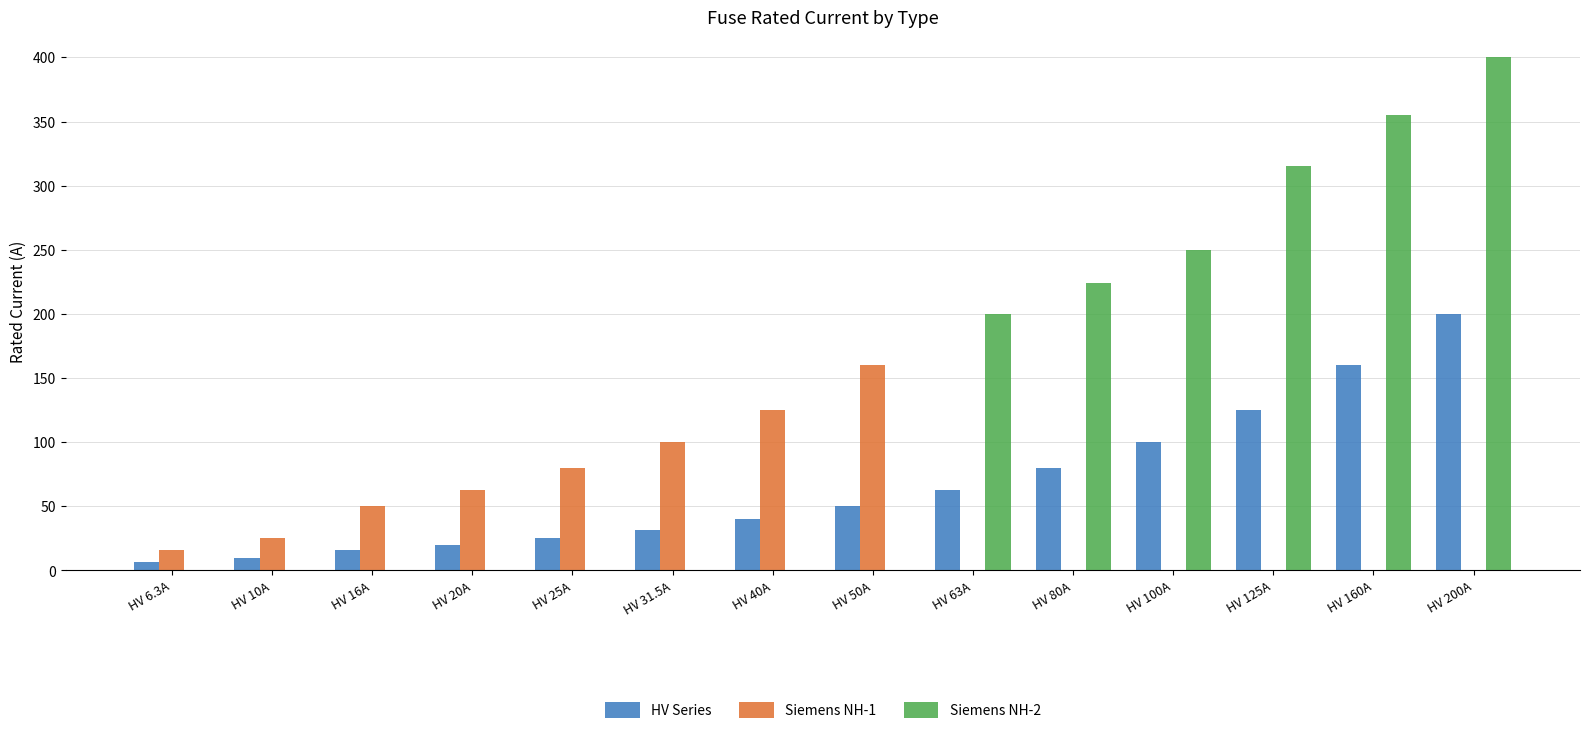

Between HV 6.3A and HV 20A, which is larger?

HV 20A